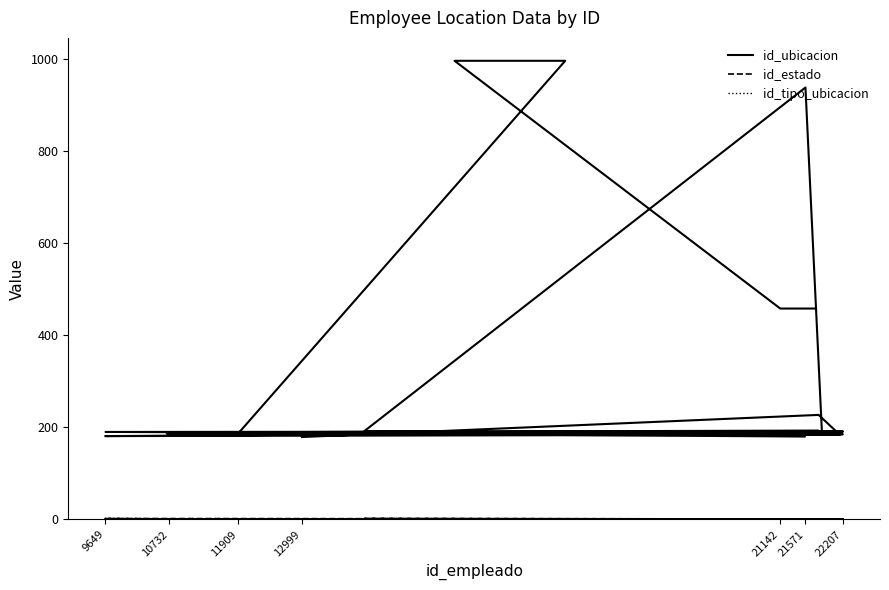

What is the average value of the id_ubicacion series?

334